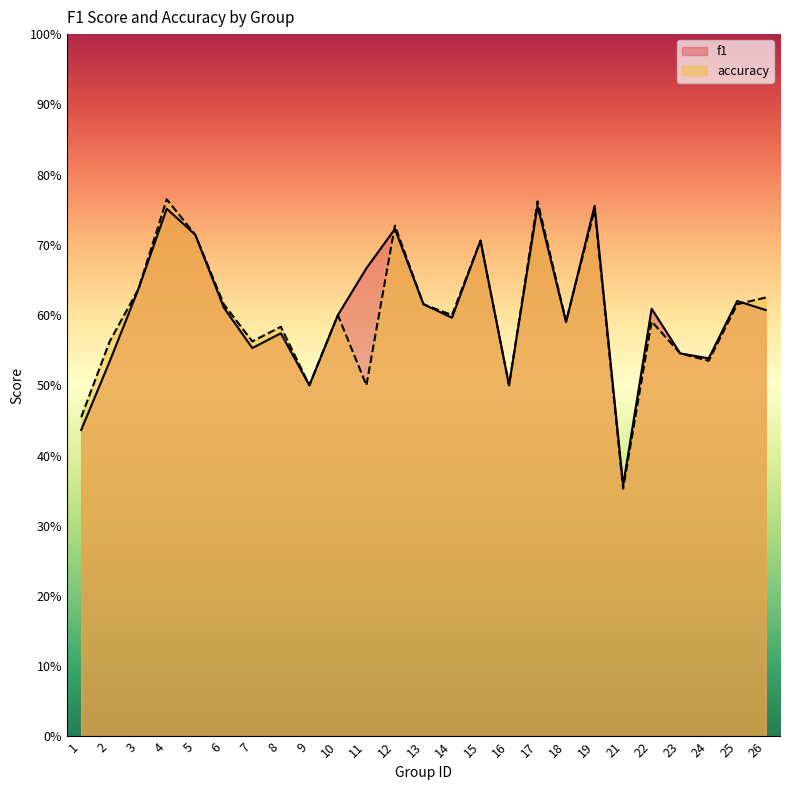

What are all the series names shown in the legend?

f1, accuracy